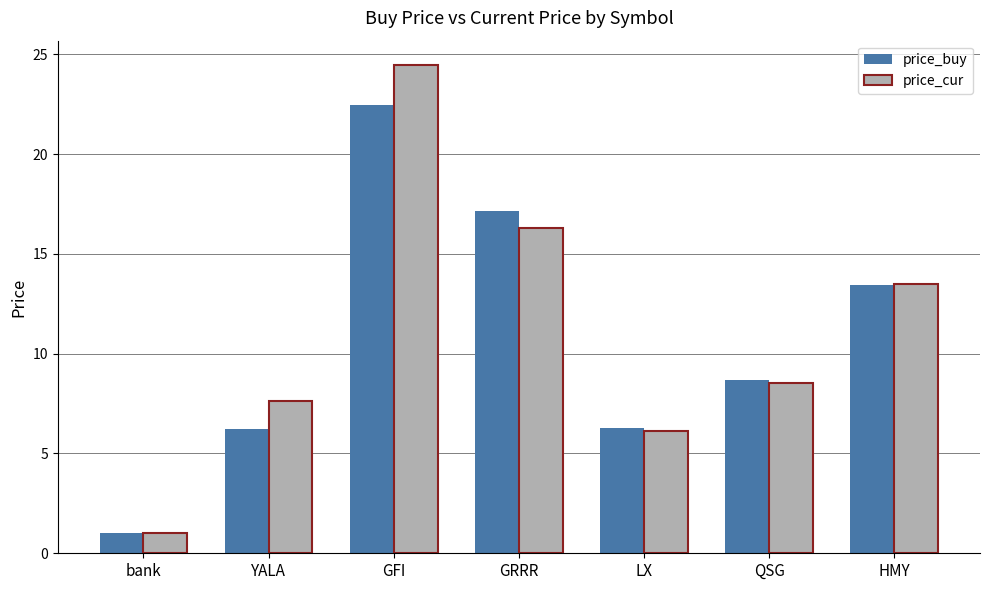

What is the sum of the price_cur values at QSG and HMY?

22.0